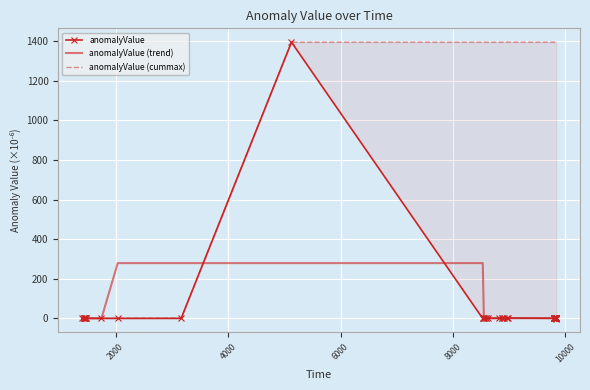

Is this an area chart (filled region under the line)?

No